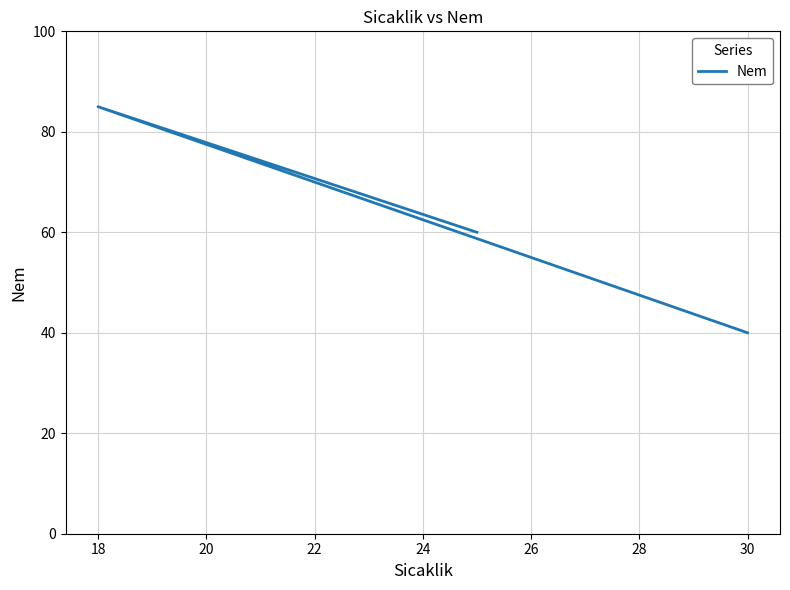

What is the smallest value displayed?

40